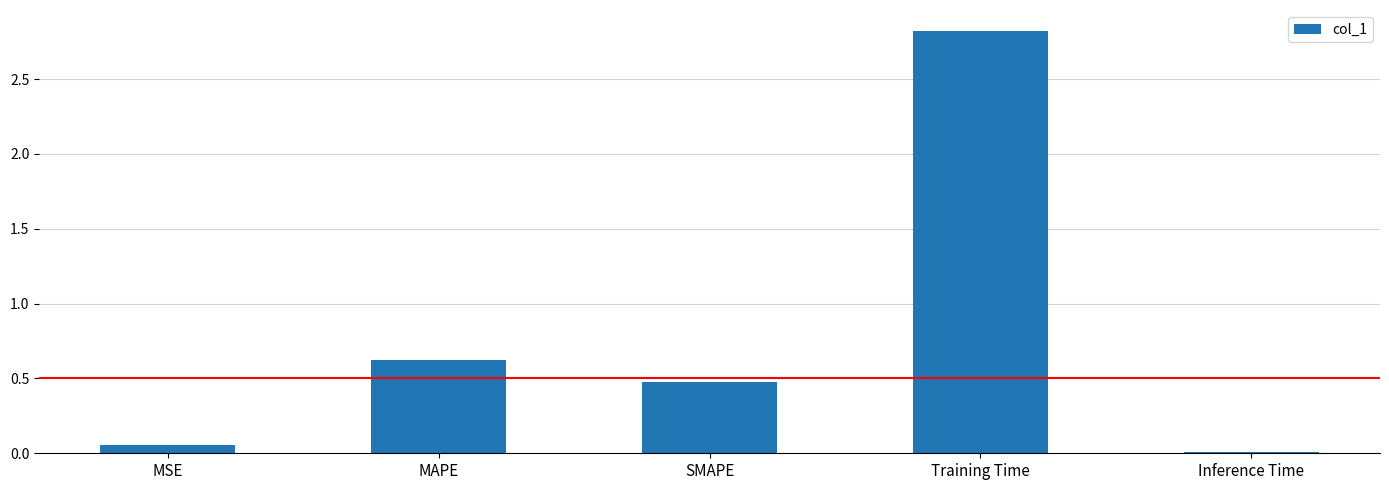

Are the bars grouped side by side (vs. stacked)?

No